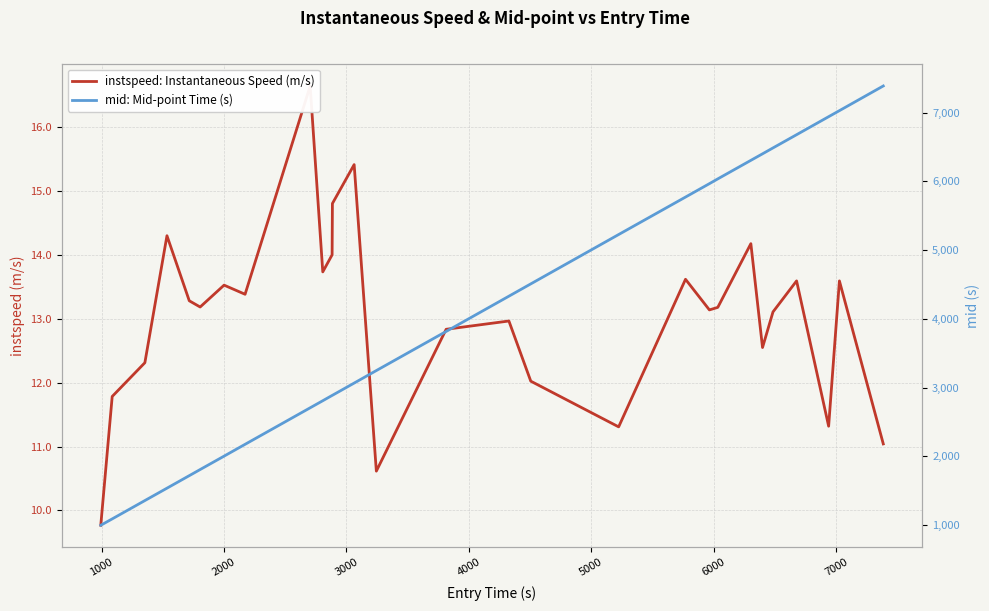

What is the value of the mid: Mid-point Time (s) point at the 28th from the left?

7389.2